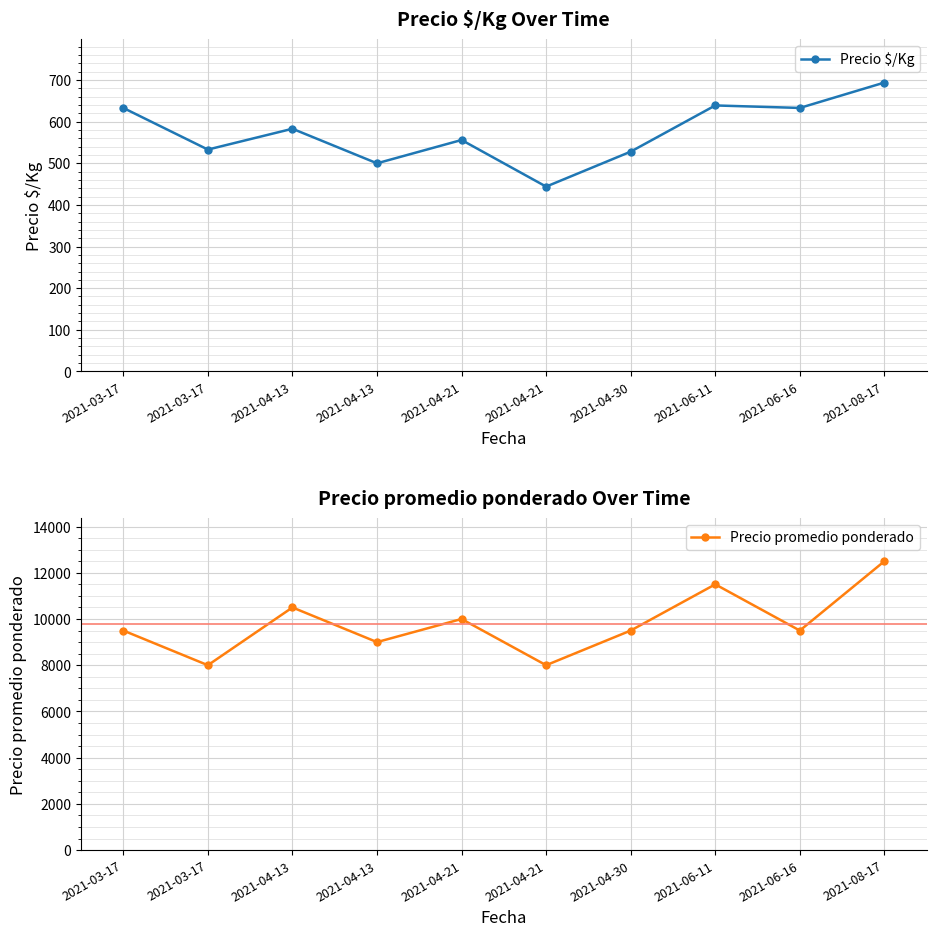

Reading right to left, extract all data points from this chart.

Precio $/Kg: 2021-08-17=694	2021-06-16=633	2021-06-11=639	2021-04-30=528	2021-04-21=444	2021-04-21=556	2021-04-13=500	2021-04-13=583	2021-03-17=533	2021-03-17=633
Precio promedio ponderado: 2021-08-17=12500	2021-06-16=9500	2021-06-11=11500	2021-04-30=9500	2021-04-21=8000	2021-04-21=10000	2021-04-13=9000	2021-04-13=10500	2021-03-17=8000	2021-03-17=9500